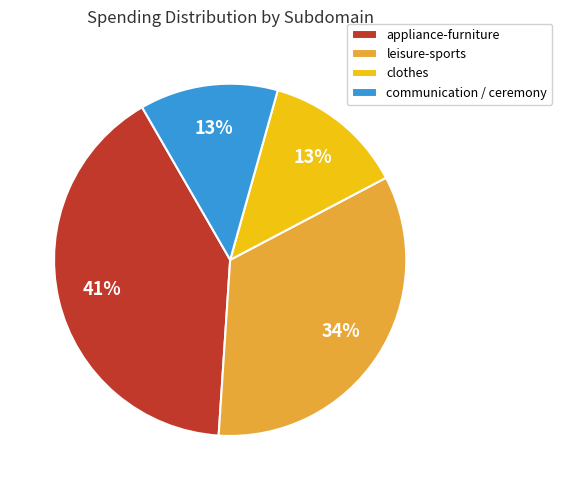

Is there a majority slice in this chart?

No